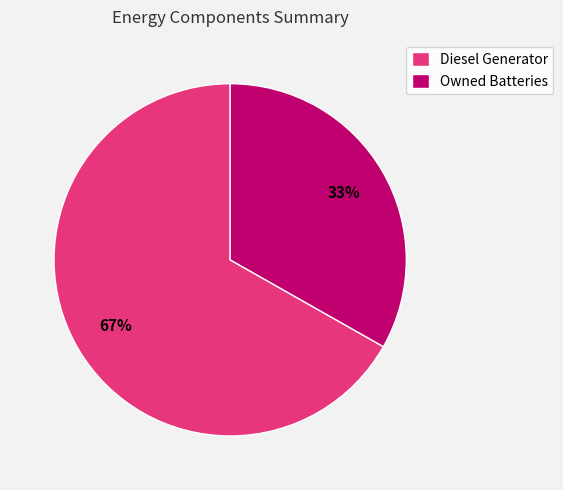

The Owned Batteries slice represents 26% of the pie. True or false?

False